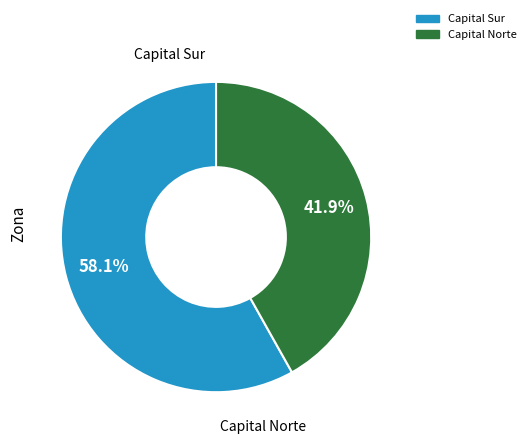

Is there a majority slice in this chart?

Yes